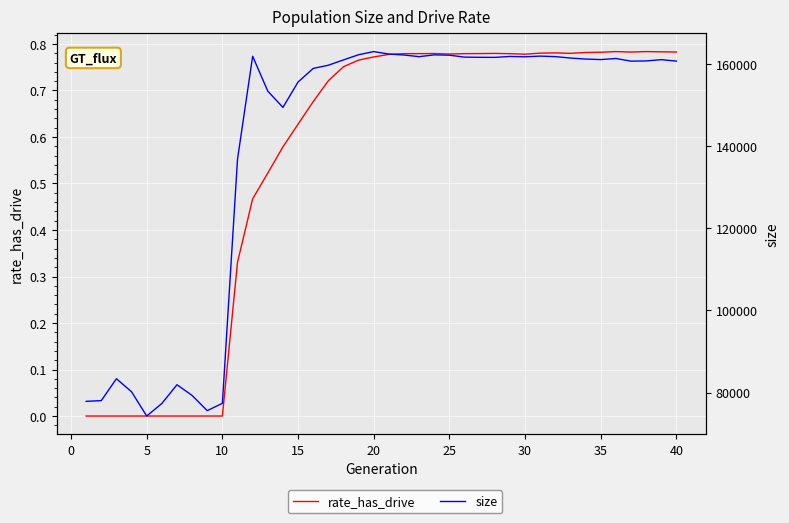

Which series has the largest total across all categories?

size